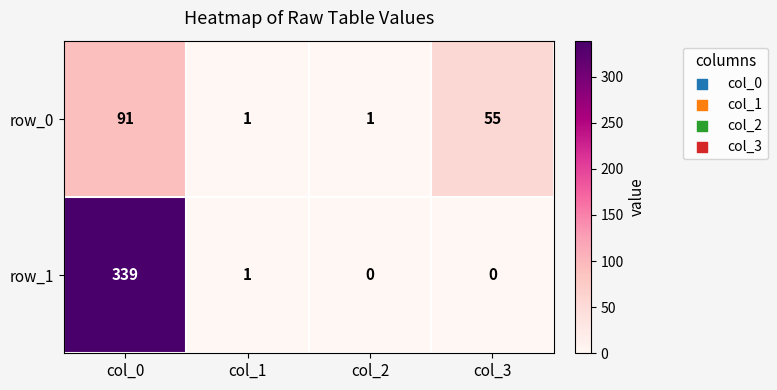

Between col_0 and col_3, which series saw the biggest shift?

row_1